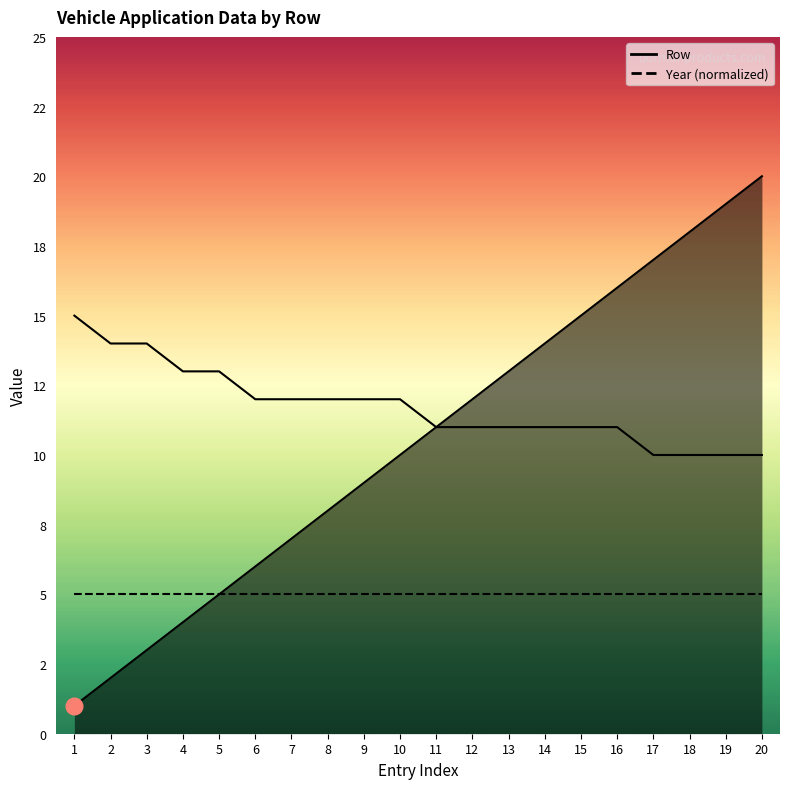

What is the maximum value shown in the chart?

20